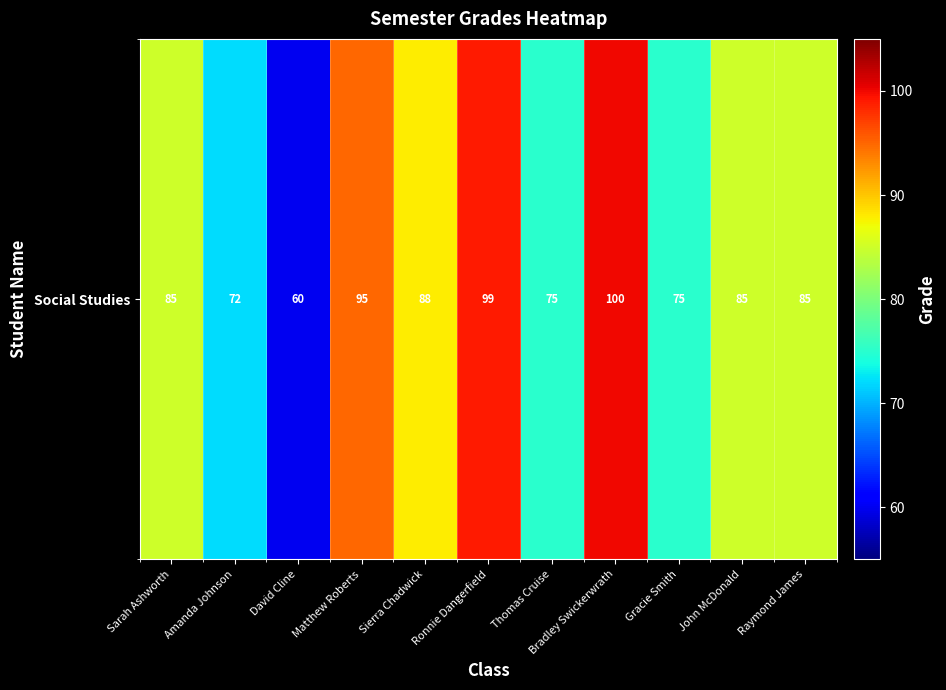

Reading left to right, transcribe all the data shown in this chart.

Sarah Ashworth=85	Amanda Johnson=72	David Cline=60	Matthew Roberts=95	Sierra Chadwick=88	Ronnie Dangerfield=99	Thomas Cruise=75	Bradley Swickerwrath=100	Gracie Smith=75	John McDonald=85	Raymond James=85